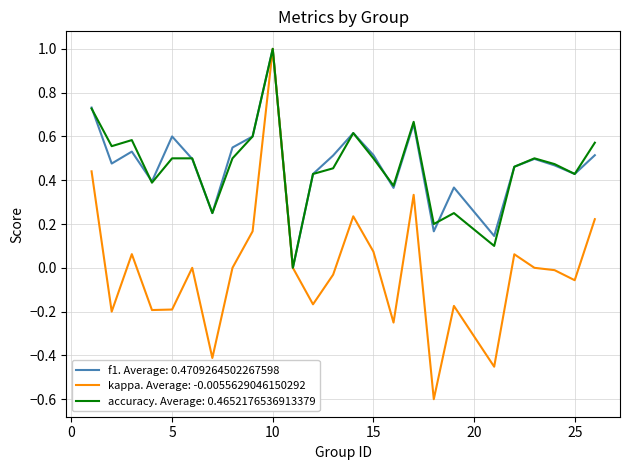

What is the smallest value displayed?

-0.6